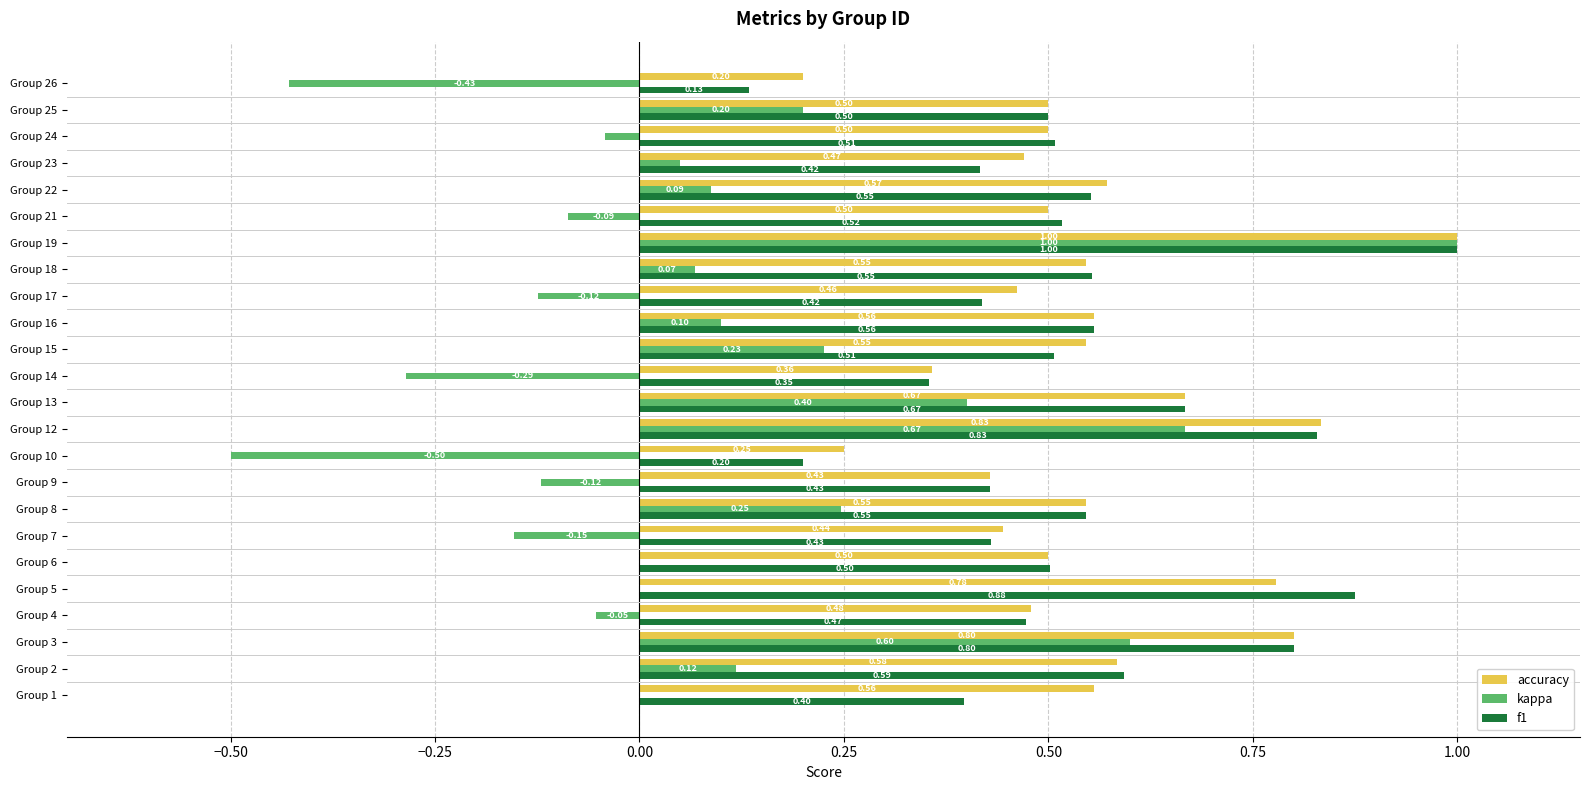

At which category is the sum across all series the highest?

Group 19